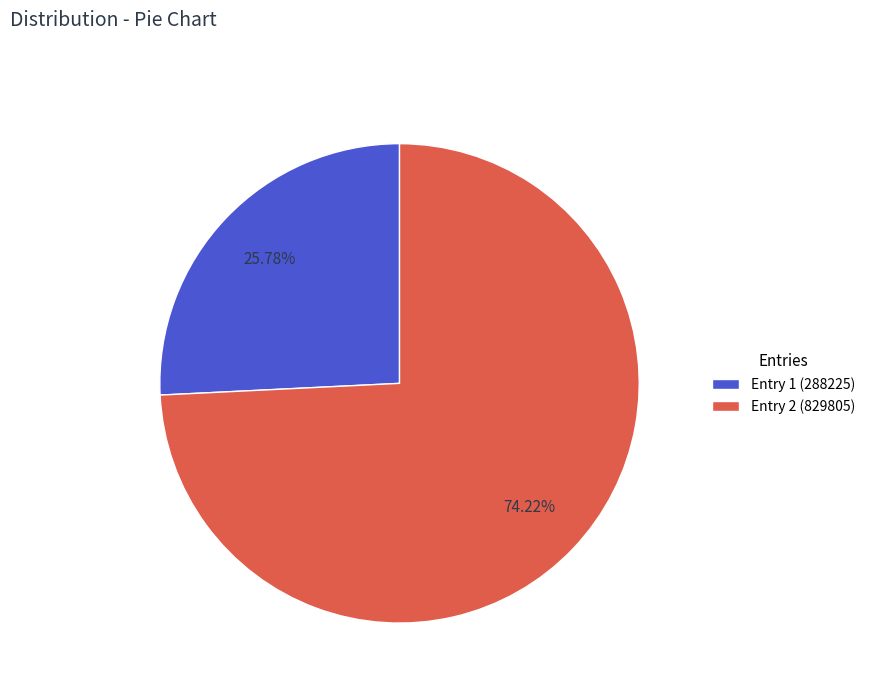

Is there any slice that represents more than half of the pie?

Yes